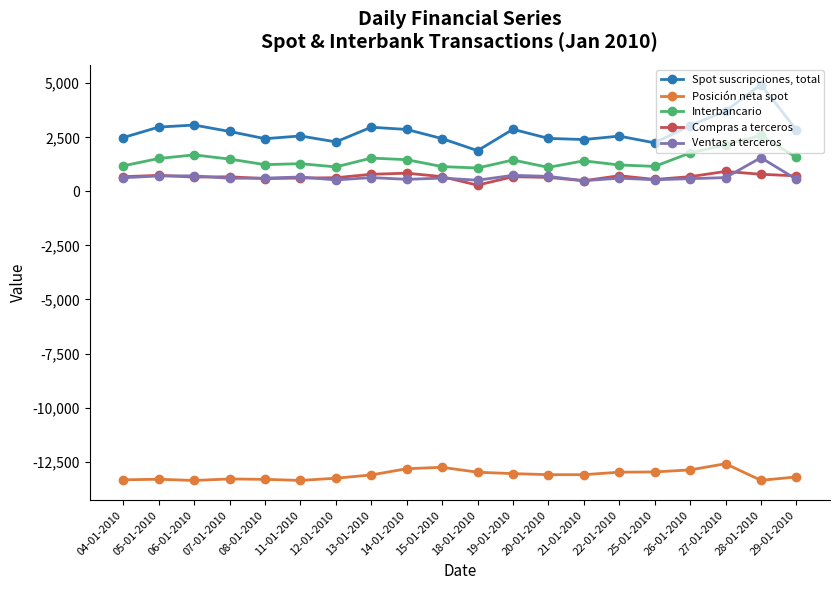

Read the Compras a terceros value at 11-01-2010, to the nearest 50.

600